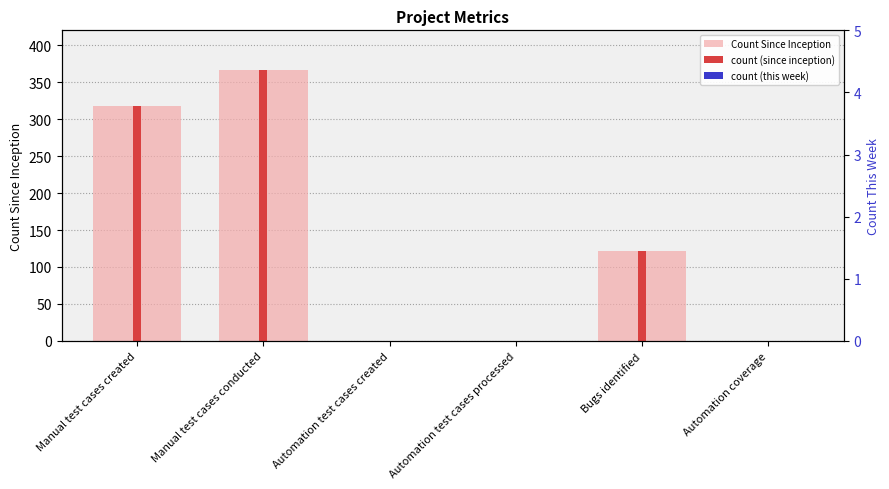

Between Automation test cases processed and Automation test cases created, which is larger?

Automation test cases processed